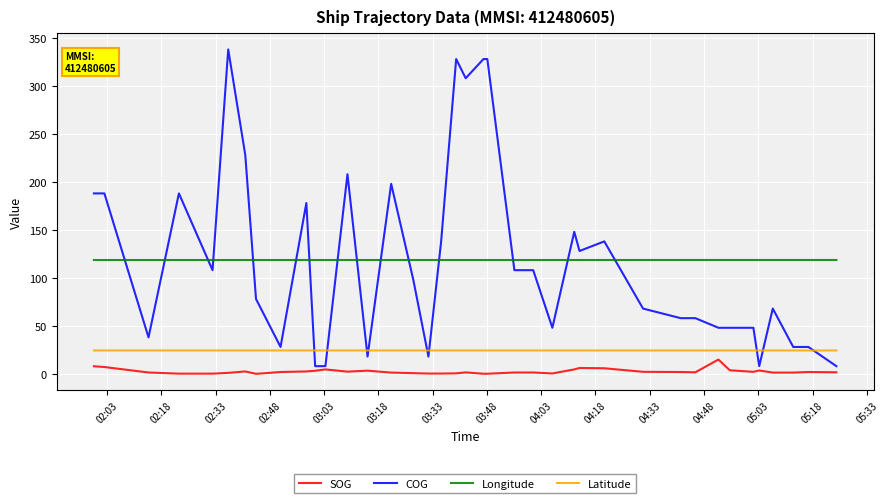

True or false: Longitude and SOG intersect in this chart.

False